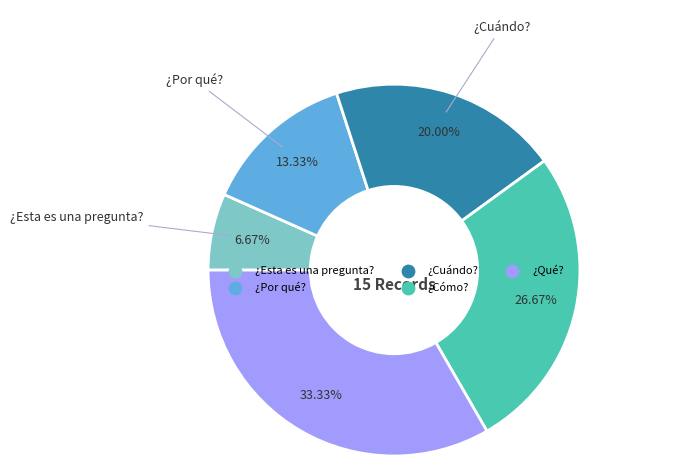

Which has a higher value, ¿Qué? or ¿Por qué??

¿Qué?